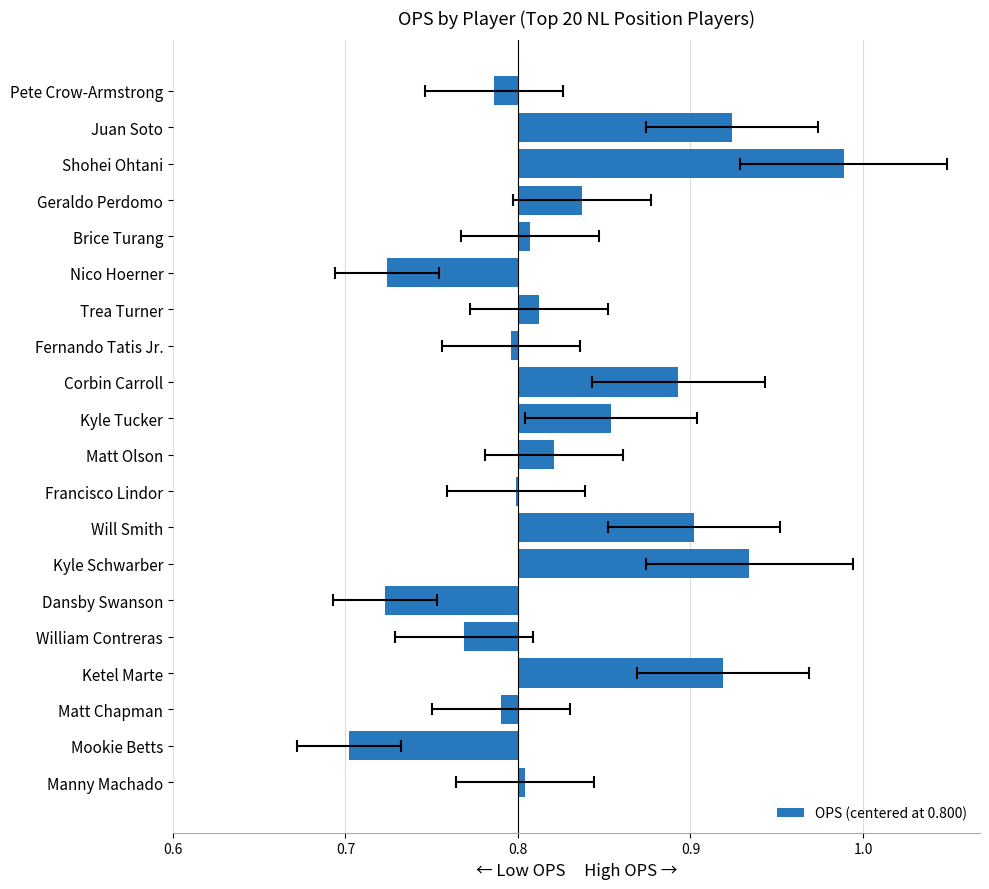

What is the minimum value shown in the chart?

-0.1